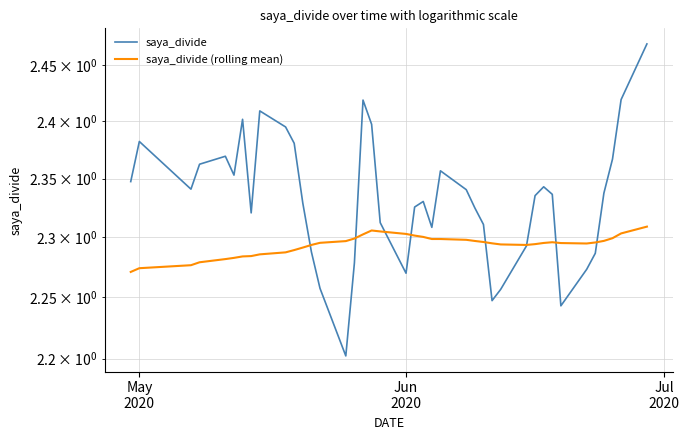

What is the lowest value of the saya_divide (rolling mean) series?

2.3